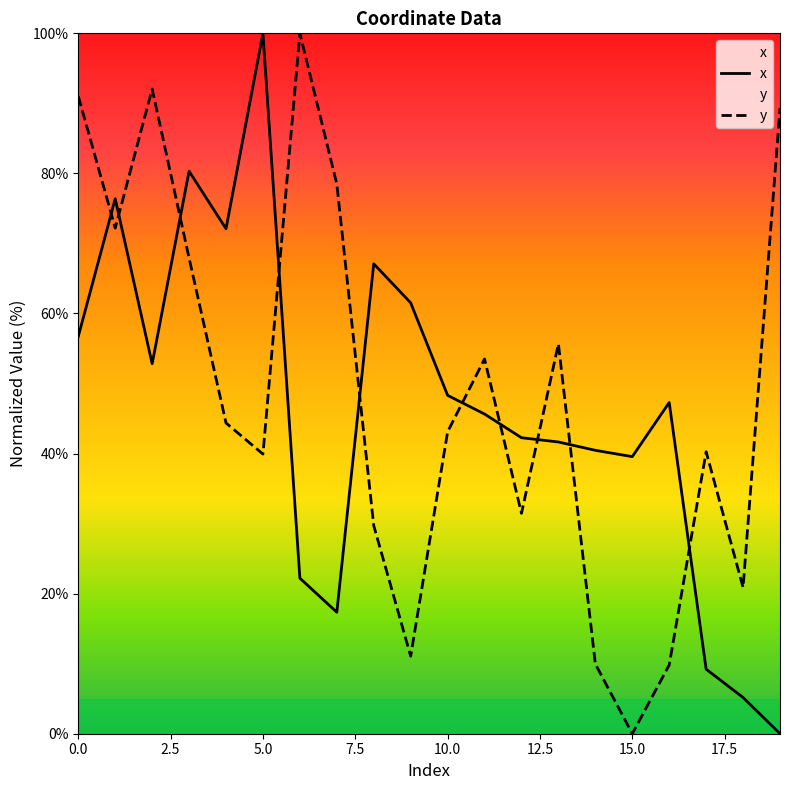

At how many categories does at least one series exceed 24?

19